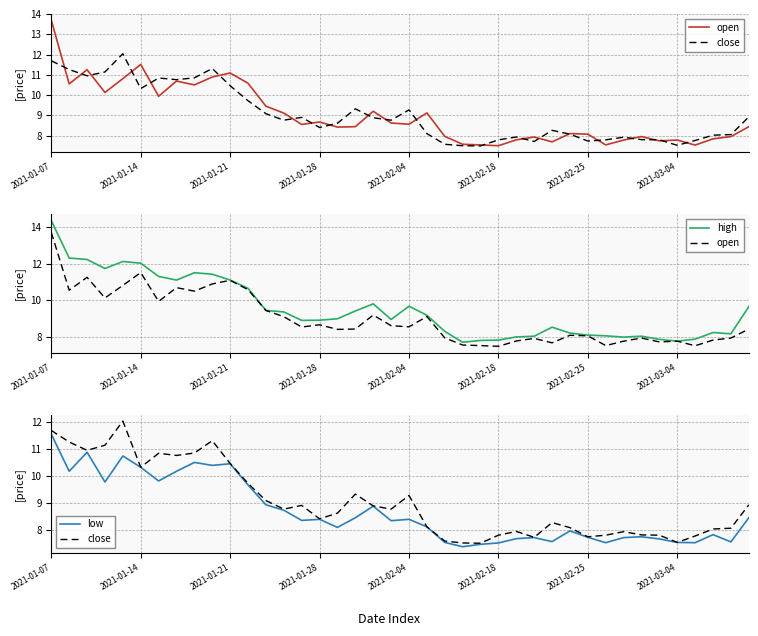

True or false: close has more than 0 points higher than both neighbors.

True